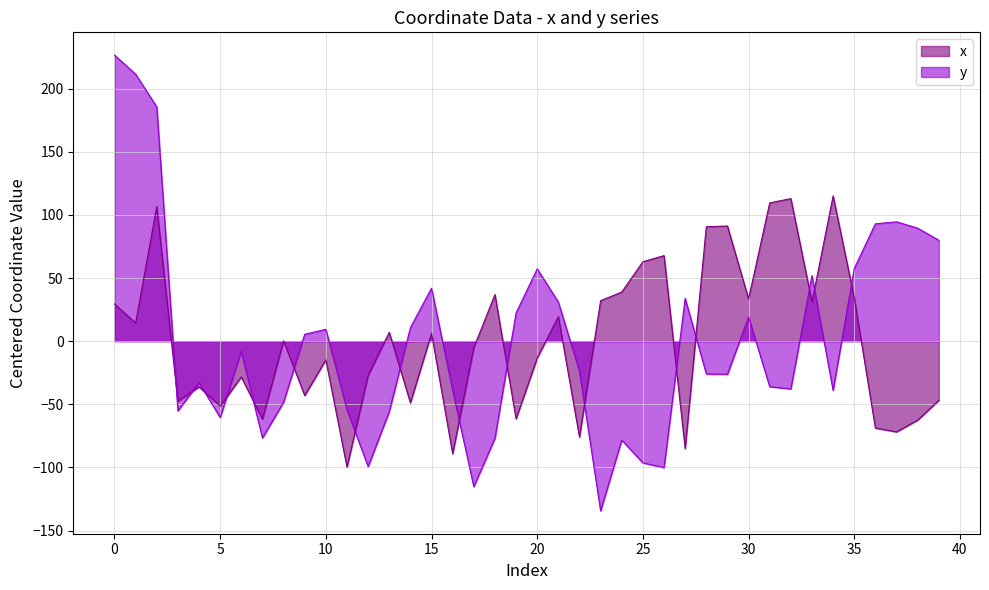

True or false: x has a value of -20.8 at 7.

False